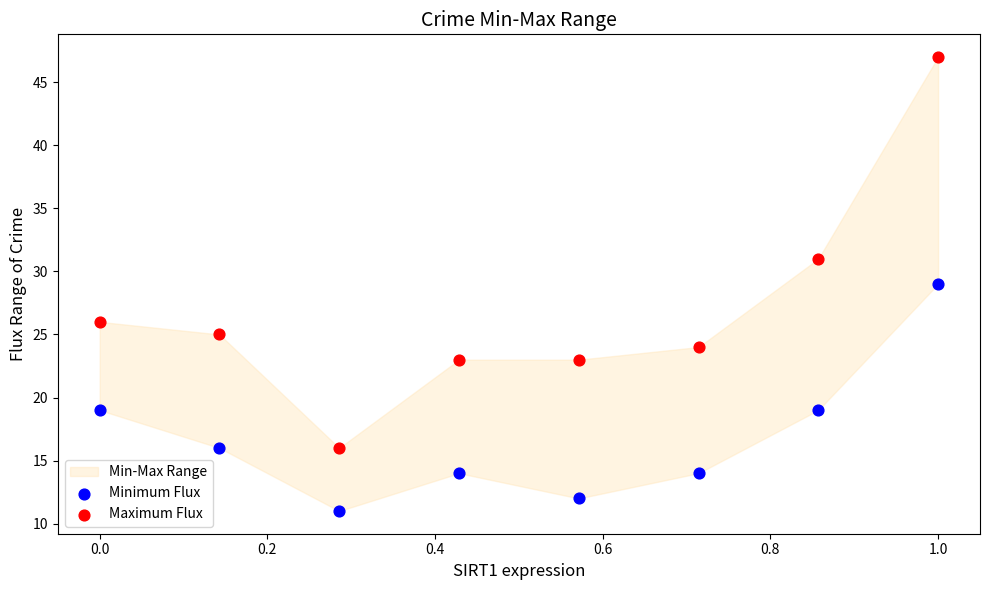

Which series contains the lowest Y value?

Minimum Flux